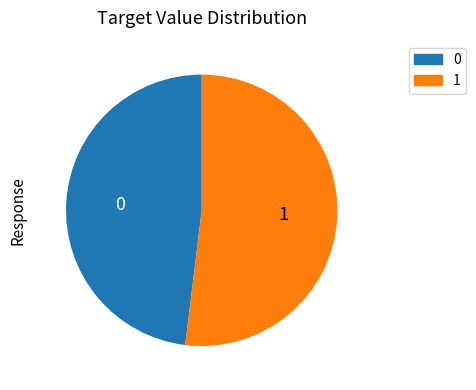

How many slices are in this pie chart?

2